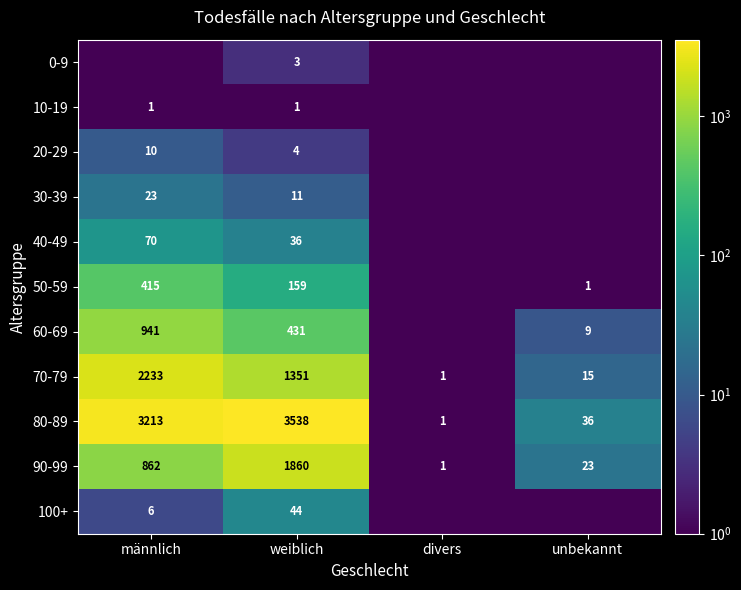

Is it true that 50-59 equals 159.0 at weiblich?

True